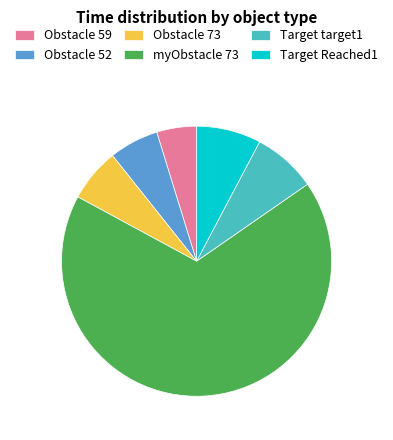

Count the number of slices in the pie.

6